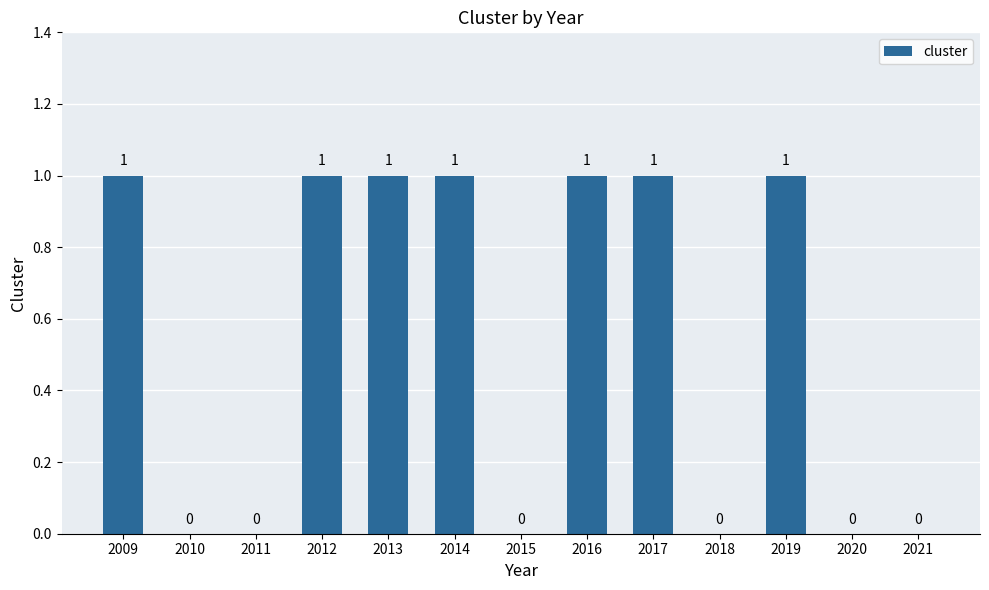

Reading left to right, list all the values displayed in this chart.

1	0	0	1	1	1	0	1	1	0	1	0	0